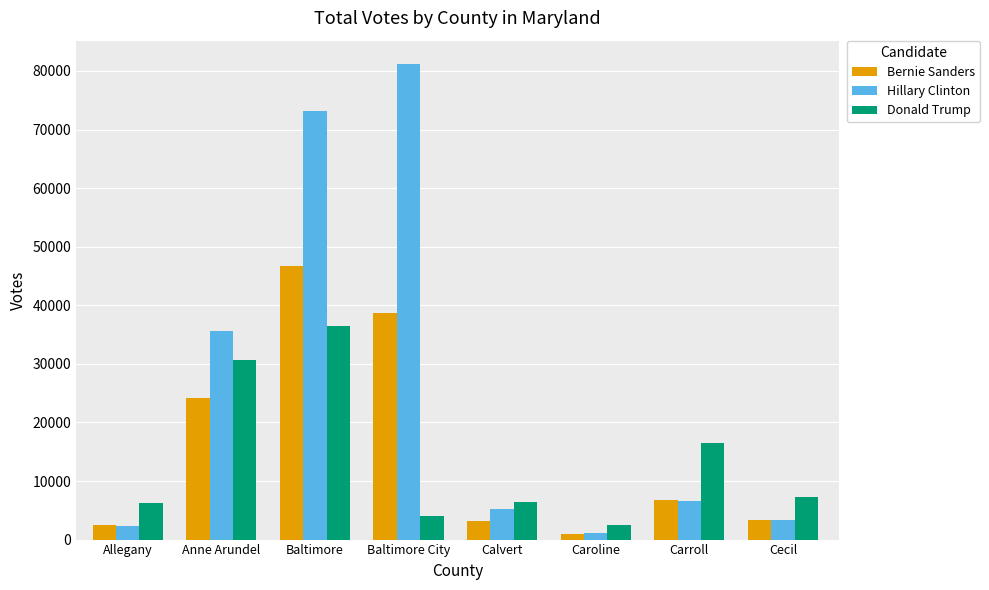

What is the difference between the Donald Trump values at Baltimore and Cecil?

29175